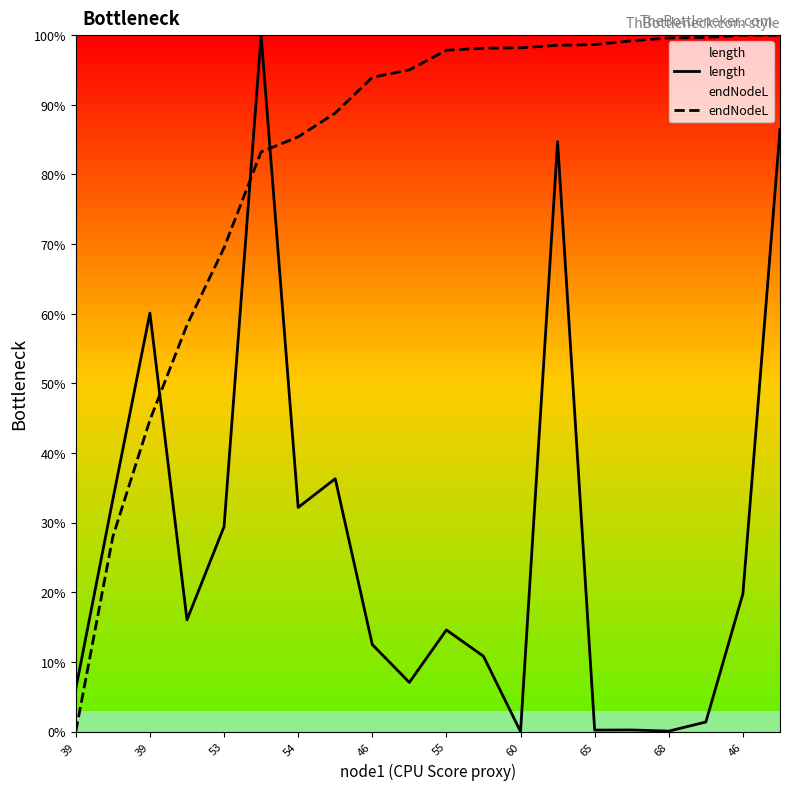

Rank the series by their maximum value, from lowest to highest.

length, endNodeL